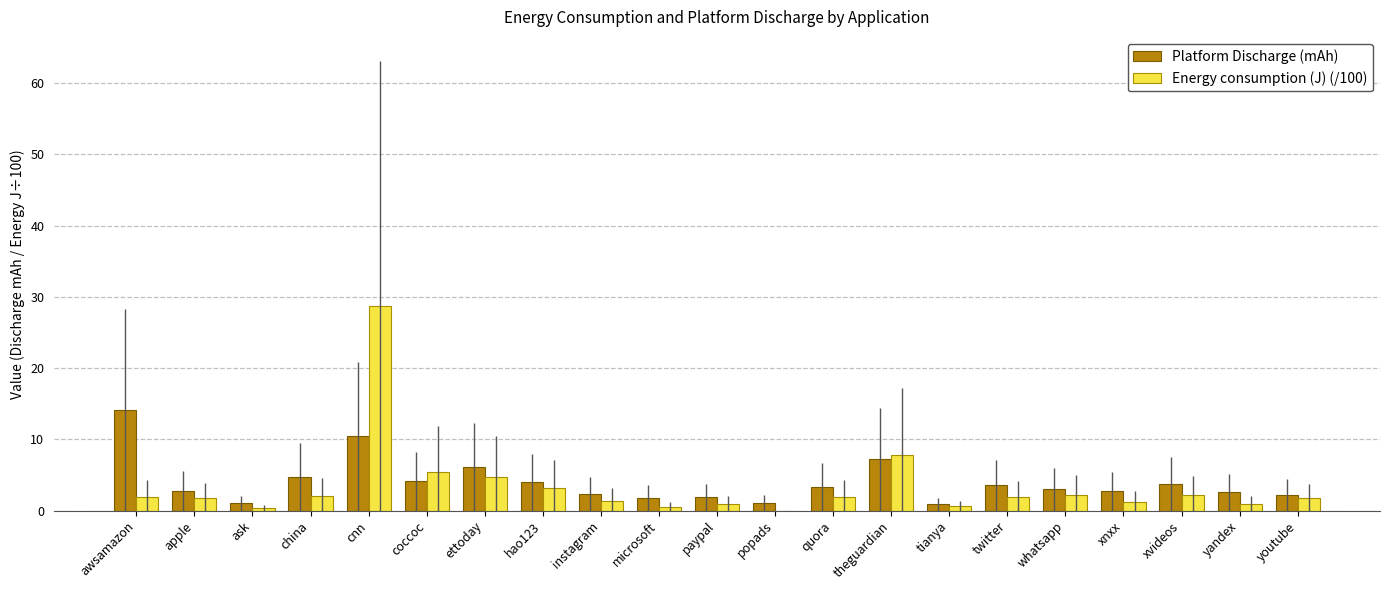

How many groups of bars are there?

21